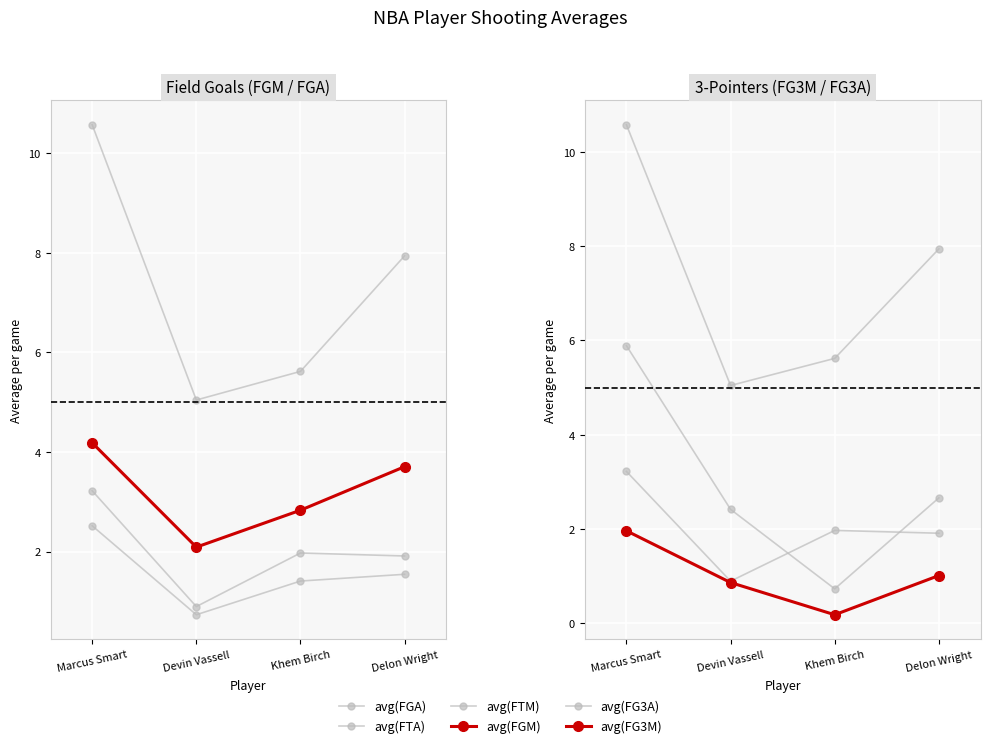

Rank the series at Delon Wright from highest to lowest value.

avg(FGA), avg(FGM), avg(FG3A), avg(FTA), avg(FTM), avg(FG3M)